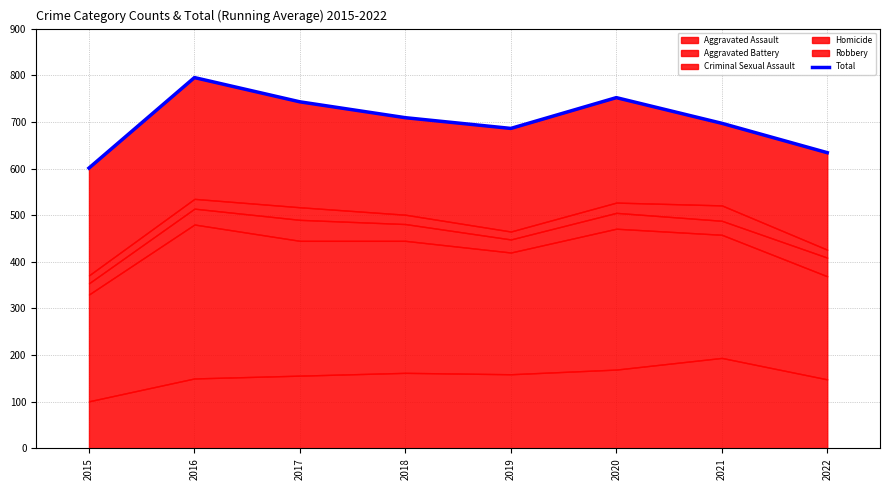

At which category does the data reach its first local peak?

2016